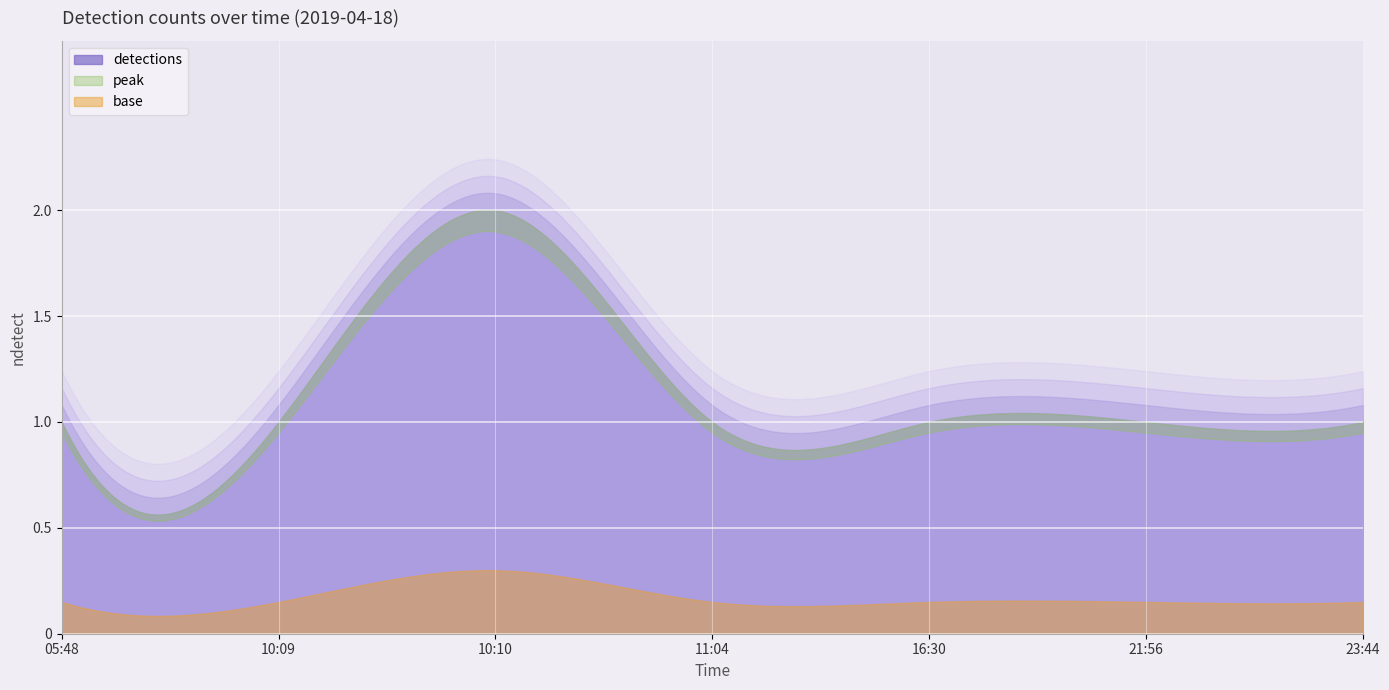

List the labels in order of value, smallest first.

05:48, 10:09, 11:04, 16:30, 21:56, 23:44, 10:10